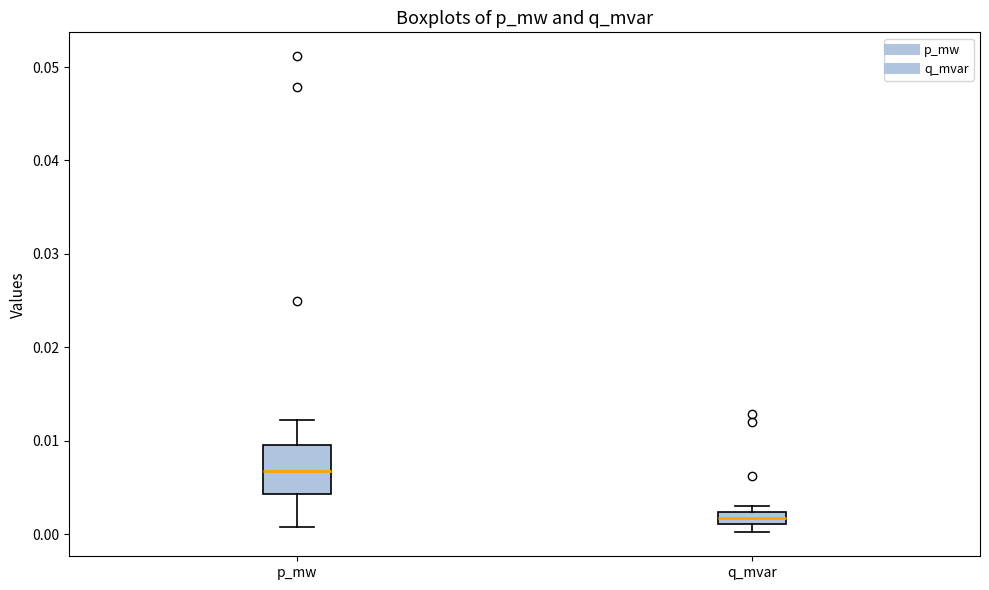

Comparing the boxes themselves (not the whiskers), which one is the tallest?

p_mw